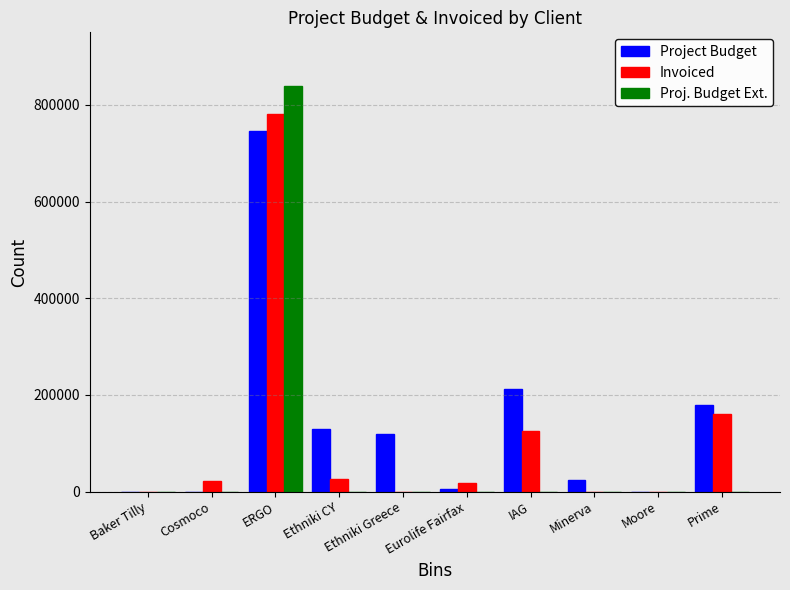

Reading left to right, list all the values displayed in this chart.

Project Budget: 0	0	745000	130000	120000	6000	211500	24500	0	180000
Invoiced: 0	22500	781500	27000	0	18000	124900	0	0	160000
Proj. Budget Ext.: 0	0	838500	0	0	0	0	0	0	0